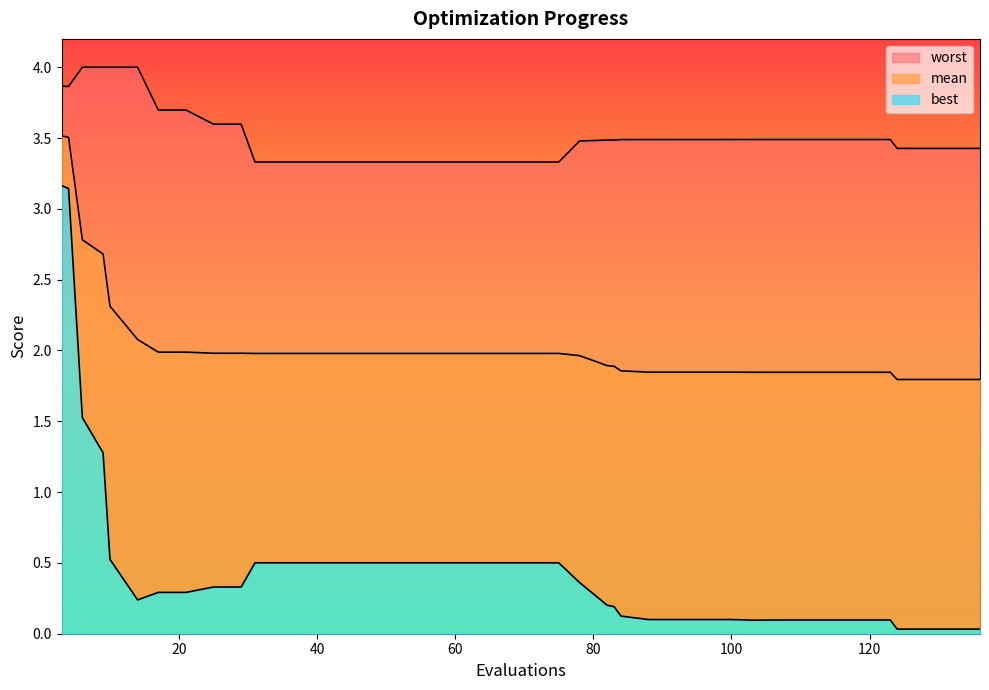

True or false: worst and best cross at least once.

False